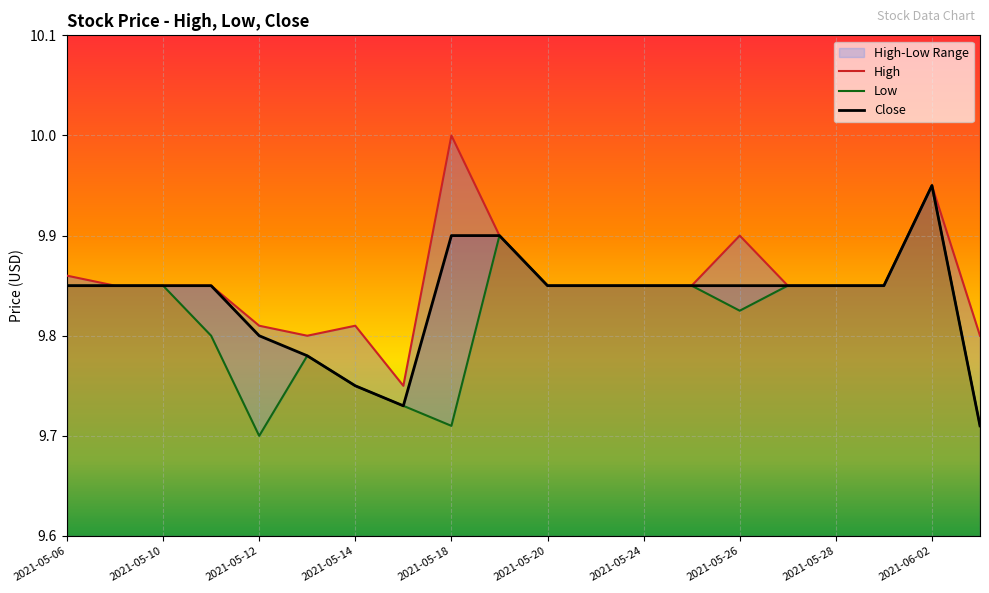

The value of Close at 2021-05-20 is 2.8. True or false?

False